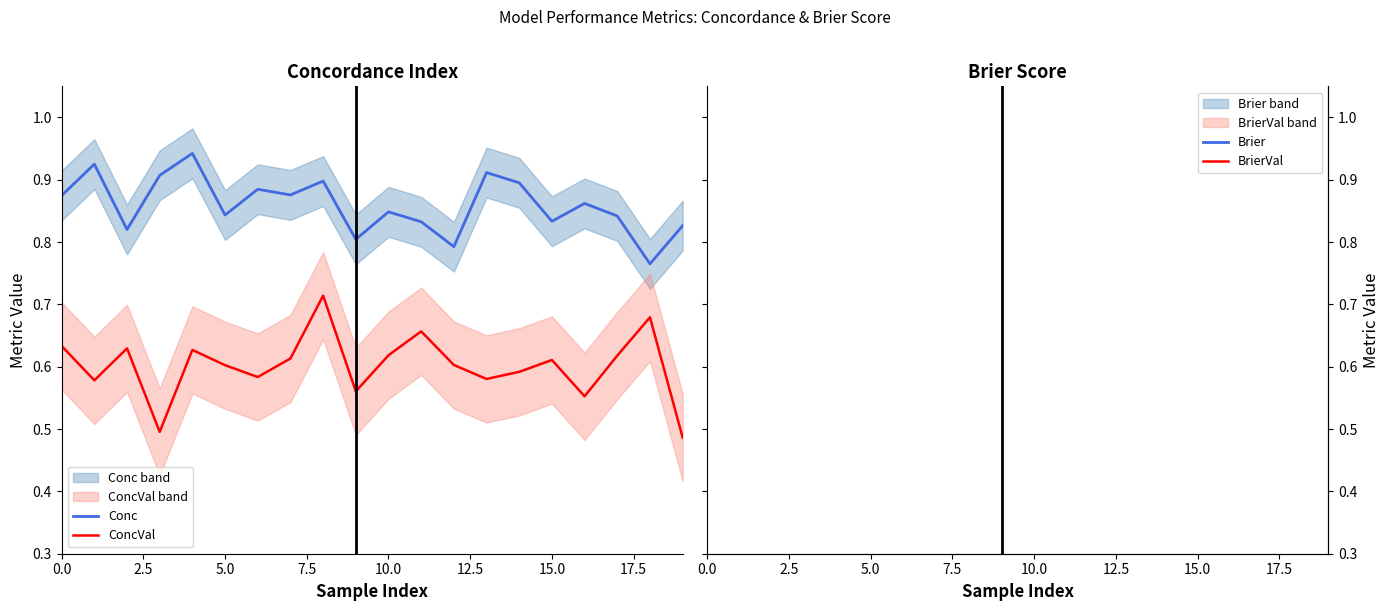

What is the value of the Conc point at the 2nd from the left?

0.9